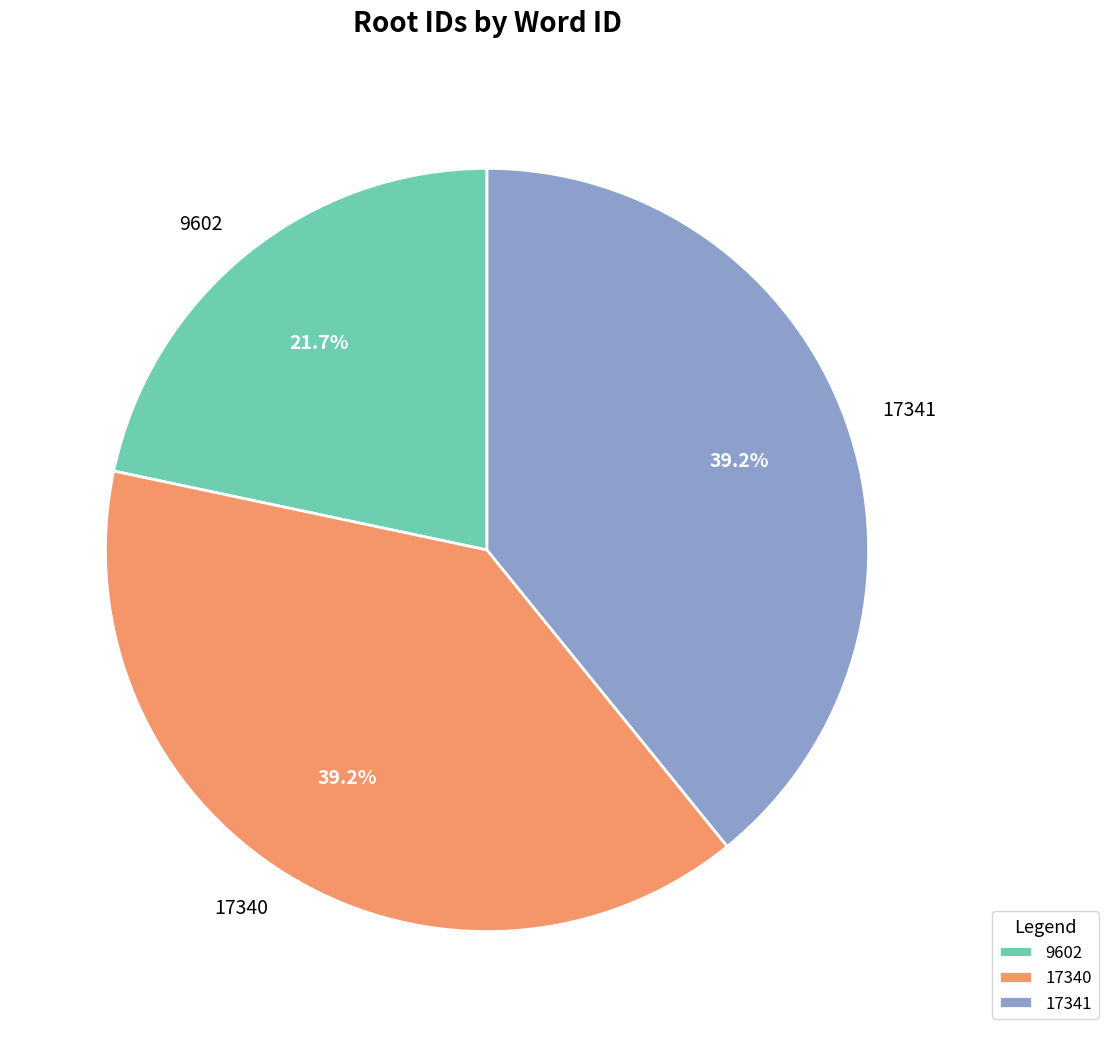

How many segments does this pie chart have?

3